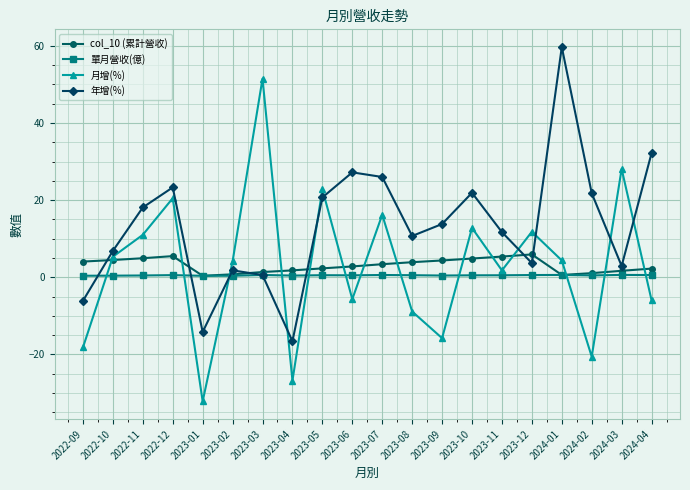

The 單月營收(億) series shows 0.6 at 2023-03. True or false?

True